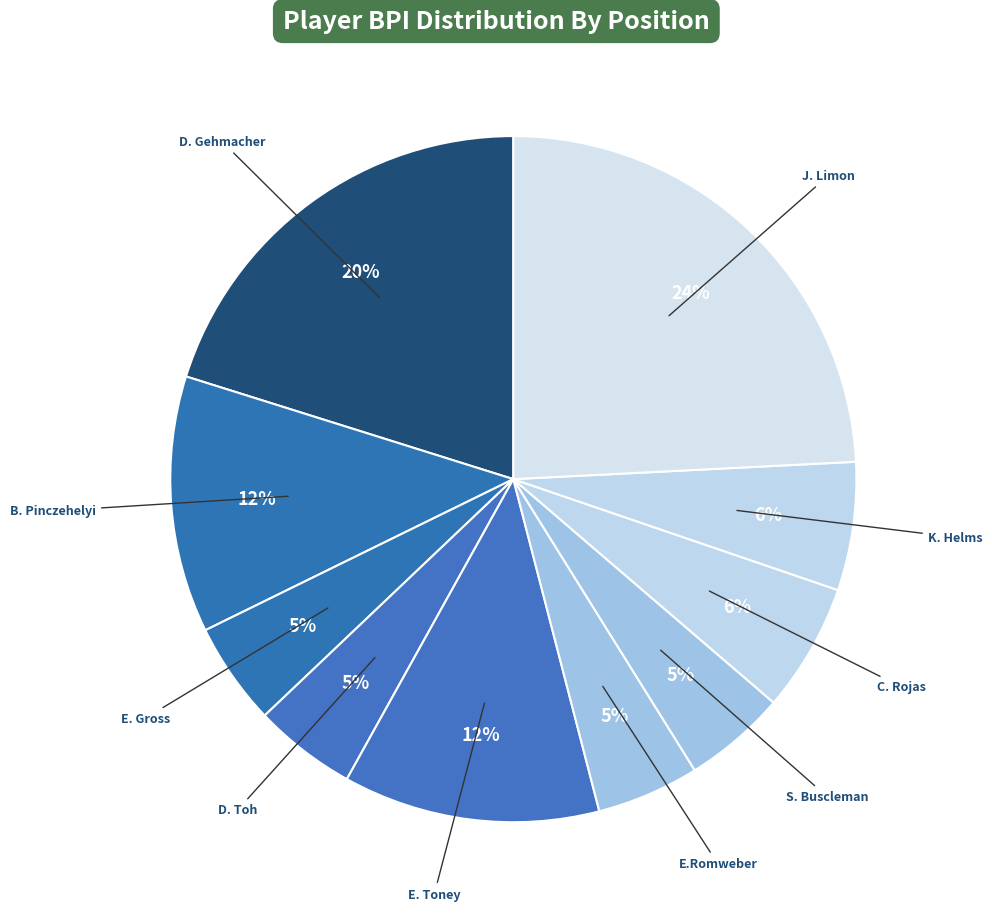

How many segments does this pie chart have?

10